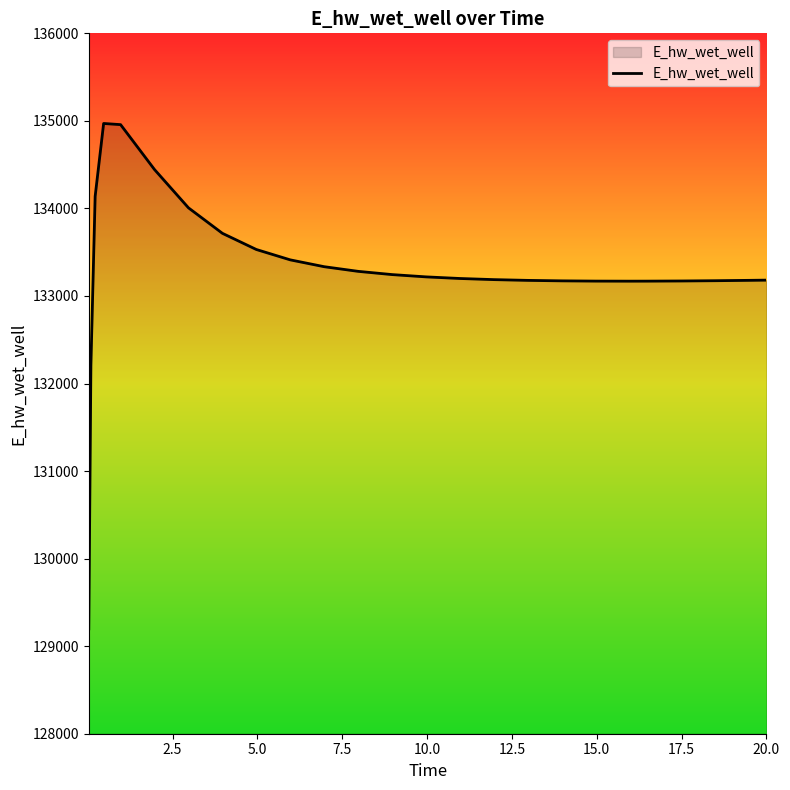

What is the minimum value shown in the chart?

129197.8